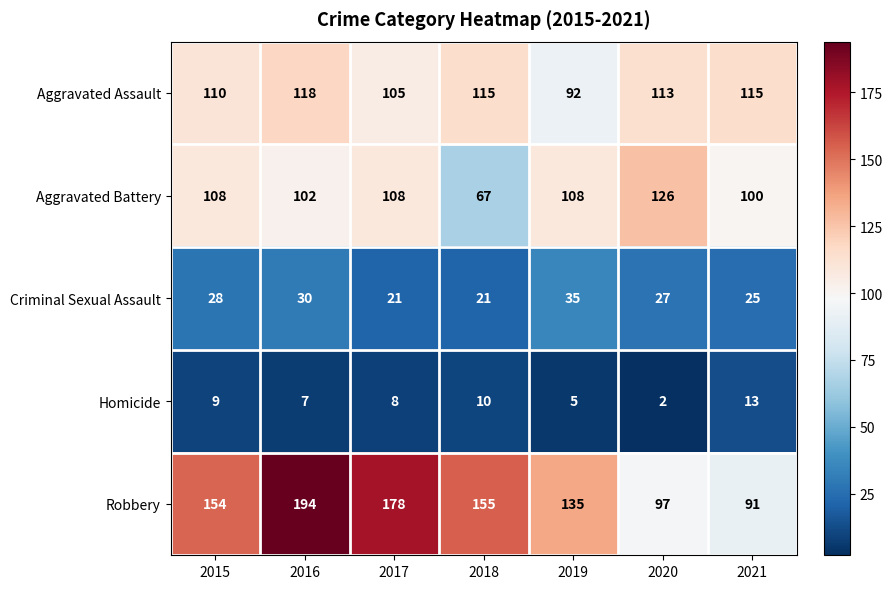

Which series has the largest total across all categories?

Robbery